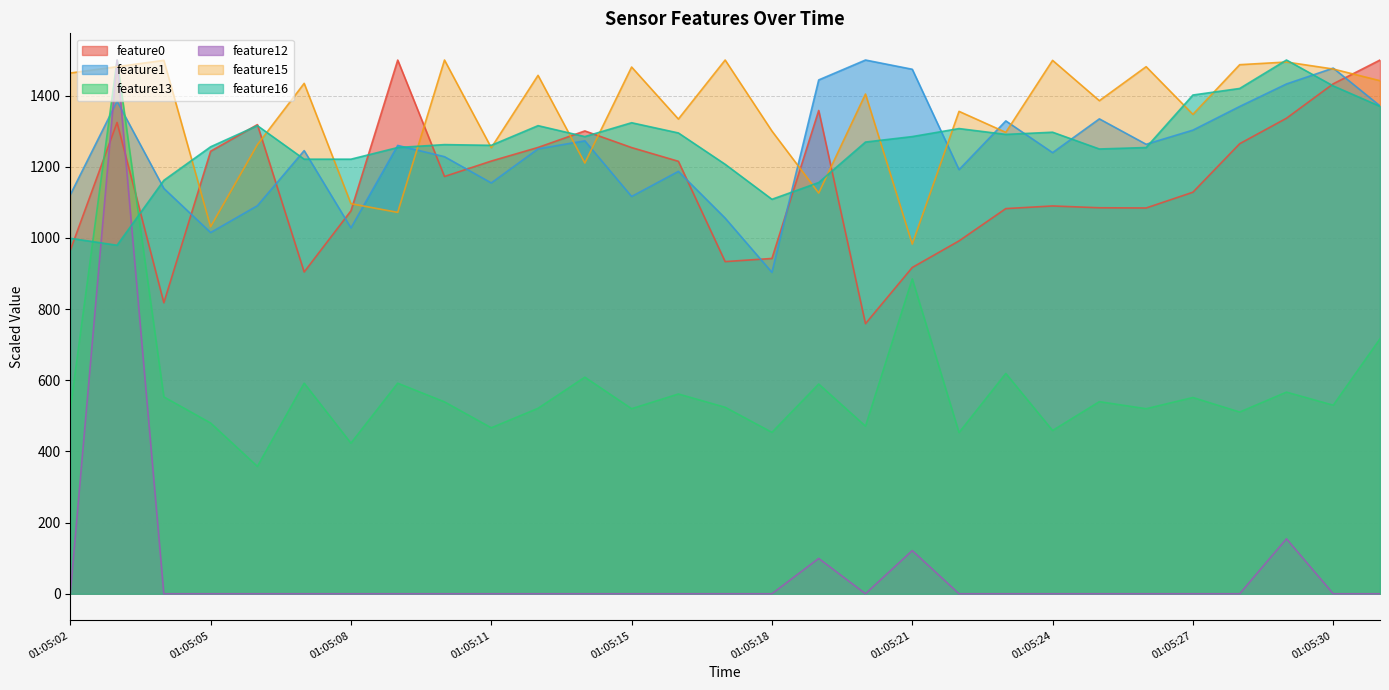

What is the maximum value shown in the chart?

1500.0